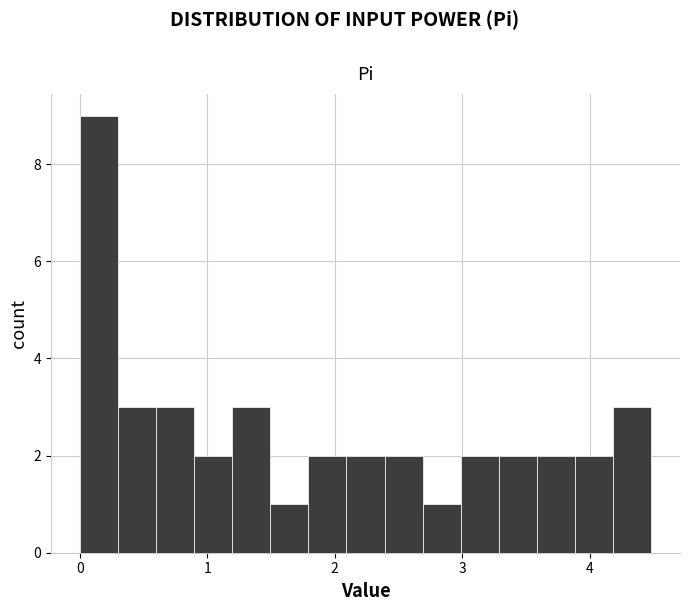

Around what value on the x-axis is the tallest bar? Give the approximate position of its centre, as read against the axis.

0.1